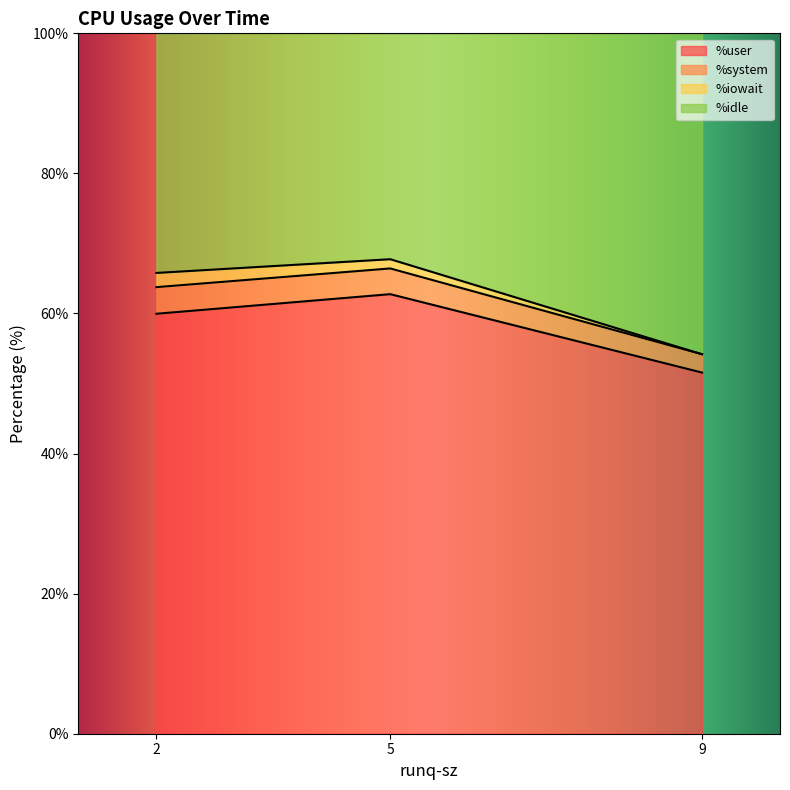

Is the value of %system at 2 greater than the value of %user at 5?

No